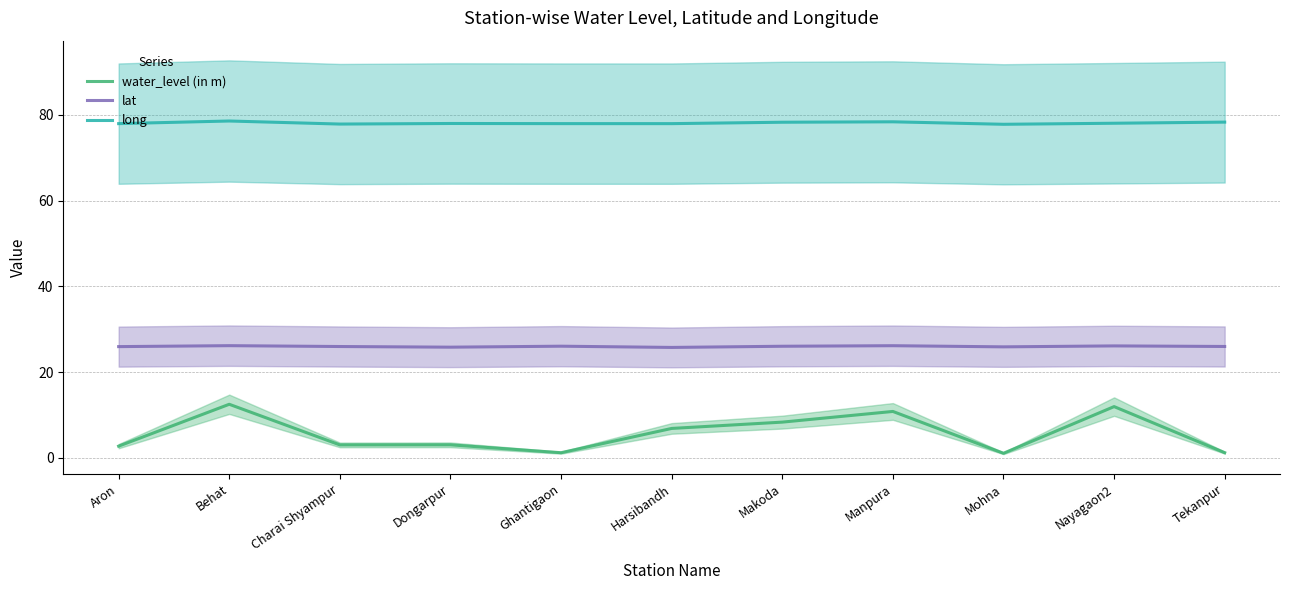

Reading right to left, list all the values displayed in this chart.

water_level (in m): Tekanpur=1.2	Nayagaon2=12.0	Mohna=1.1	Manpura=10.8	Makoda=8.3	Harsibandh=6.9	Ghantigaon=1.2	Dongarpur=3.1	Charai Shyampur=3.0	Behat=12.5	Aron=2.8
lat: Tekanpur=26.0	Nayagaon2=26.1	Mohna=25.9	Manpura=26.2	Makoda=26.0	Harsibandh=25.8	Ghantigaon=26.1	Dongarpur=25.8	Charai Shyampur=26.0	Behat=26.2	Aron=26.0
long: Tekanpur=78.3	Nayagaon2=78.0	Mohna=77.8	Manpura=78.4	Makoda=78.3	Harsibandh=77.9	Ghantigaon=77.9	Dongarpur=78.0	Charai Shyampur=77.8	Behat=78.5	Aron=77.9